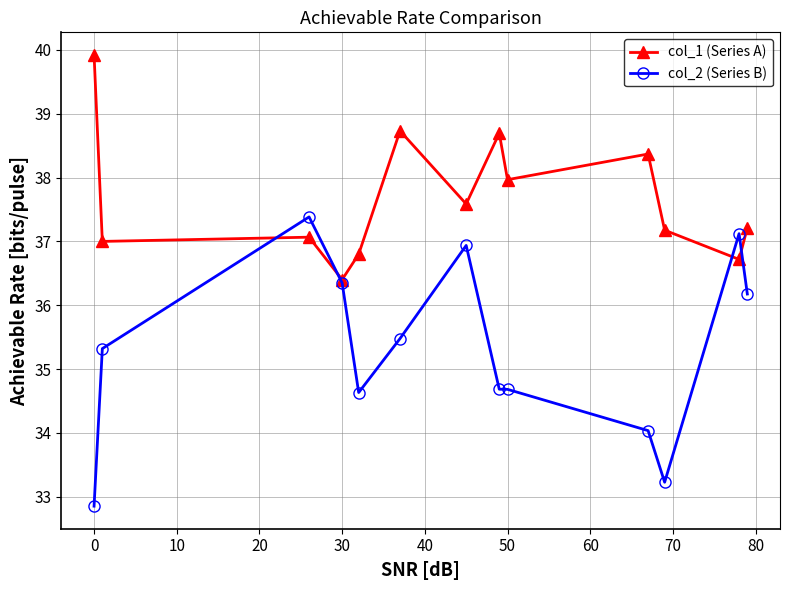

True or false: col_2 (Series B) has more than 1 interior local peaks.

True